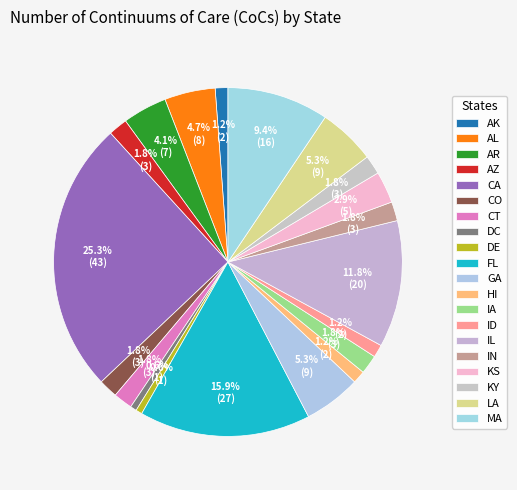

How many segments does this pie chart have?

20